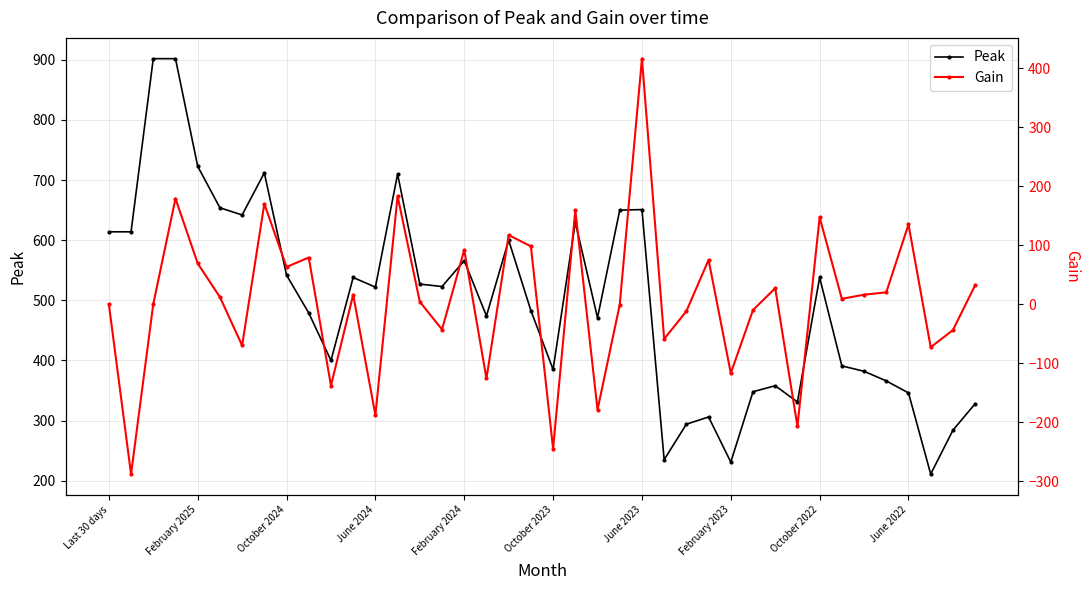

True or false: Peak has more than 1 points higher than both neighbors.

True